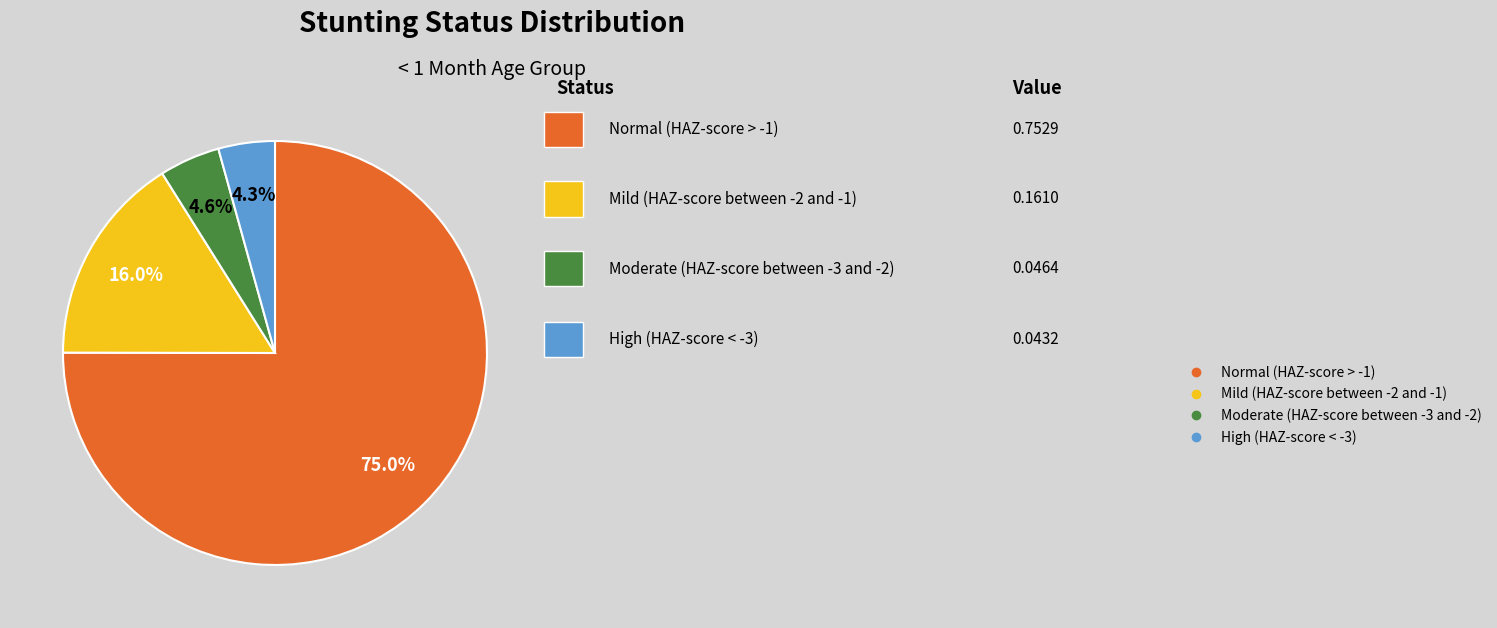

Count the number of slices in the pie.

4